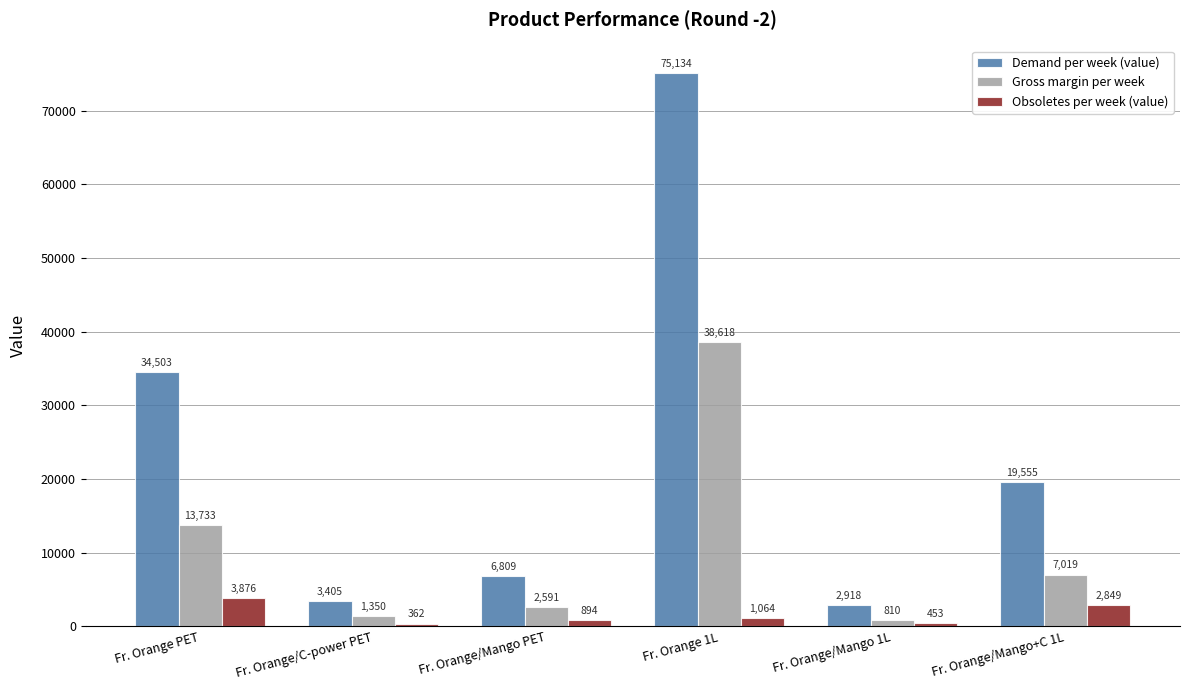

What is the difference between the second highest and second lowest values in the Gross margin per week series?

12383.4